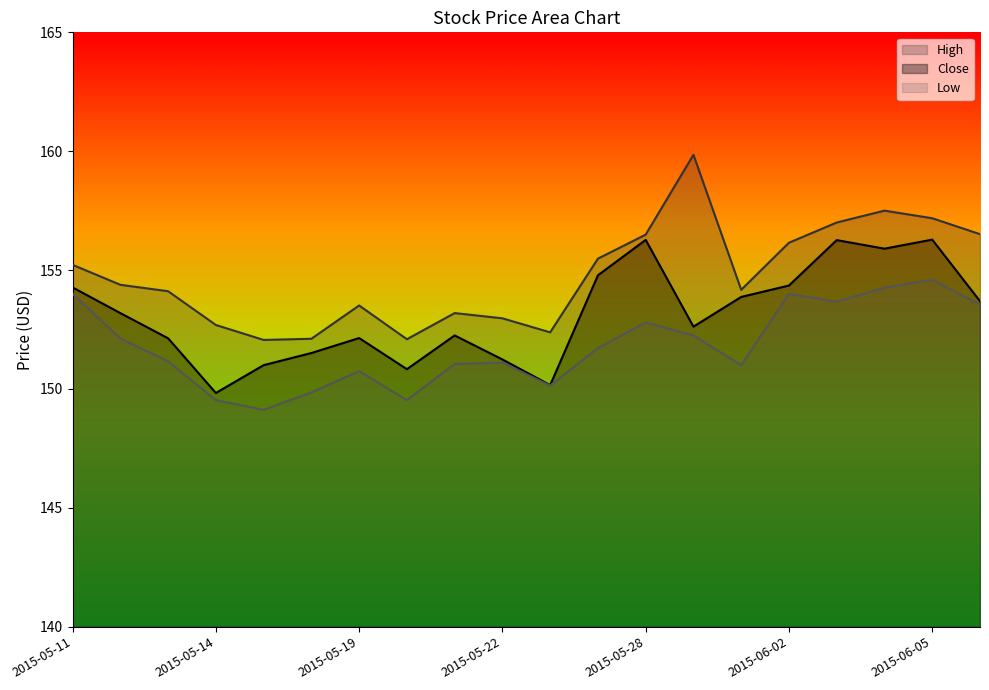

At 2015-06-08, list the series in order from largest to smallest.

High, Close, Low